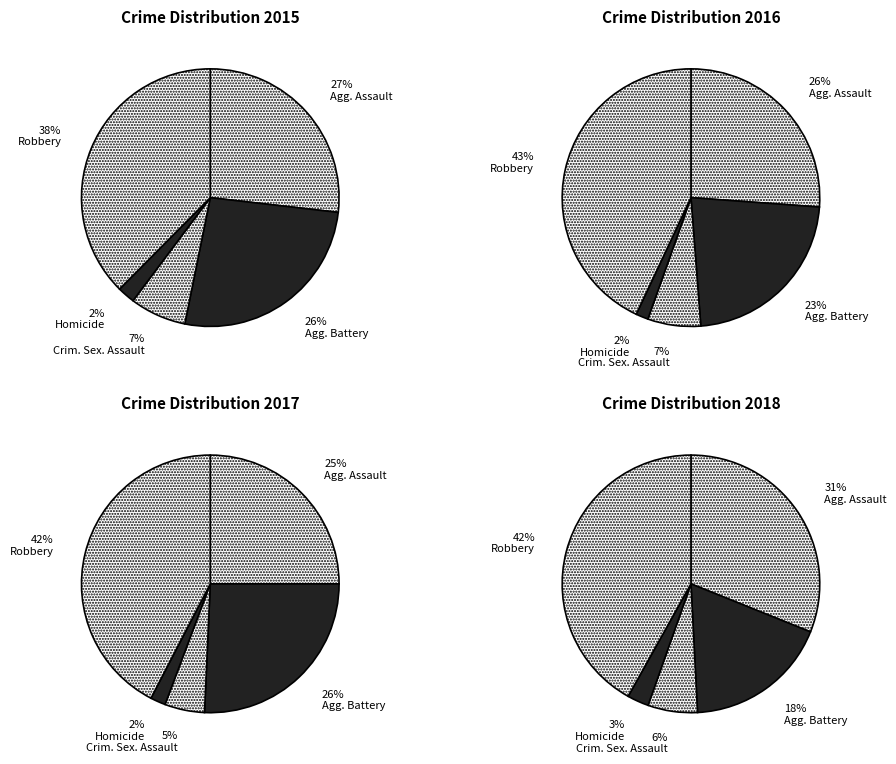

Is Aggravated Assault the majority of the pie?

No